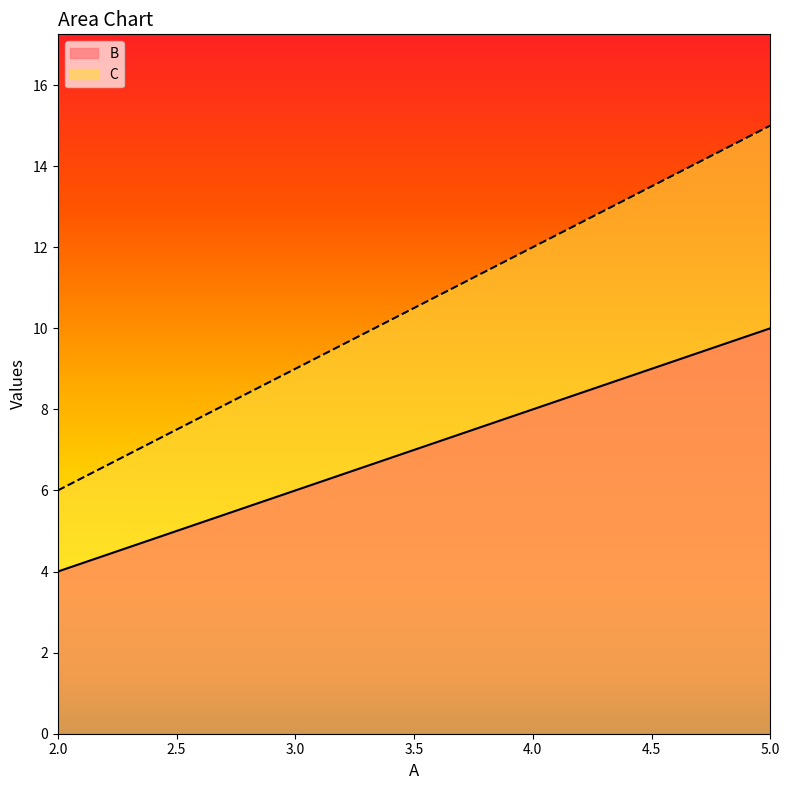

Is the value of C at 2 greater than the value of B at 3?

No